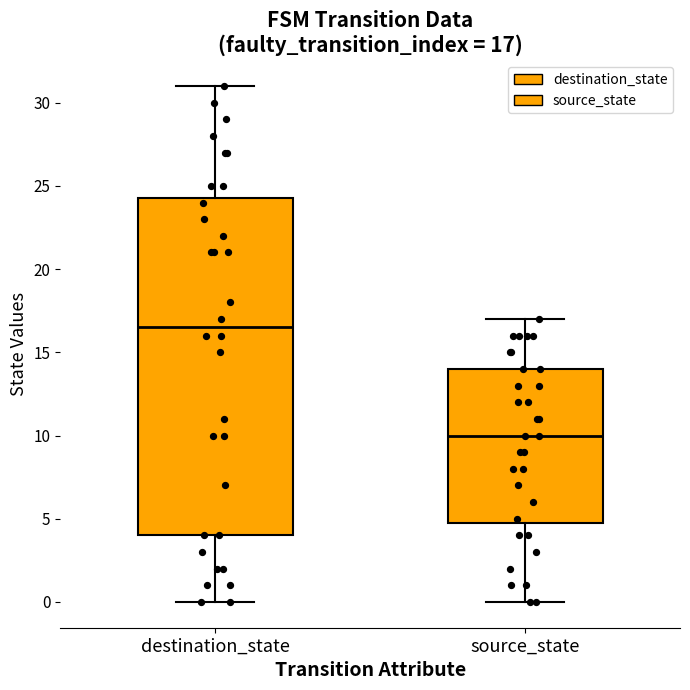

Which box has the lowest median line?

source_state